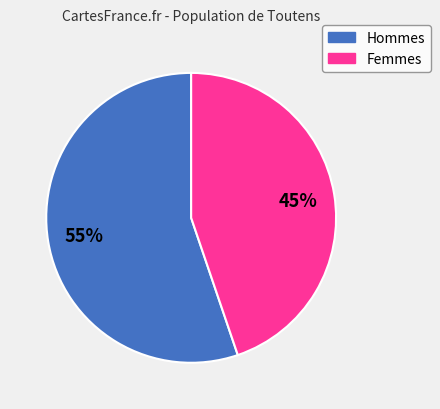

Does any single category account for the majority?

Yes